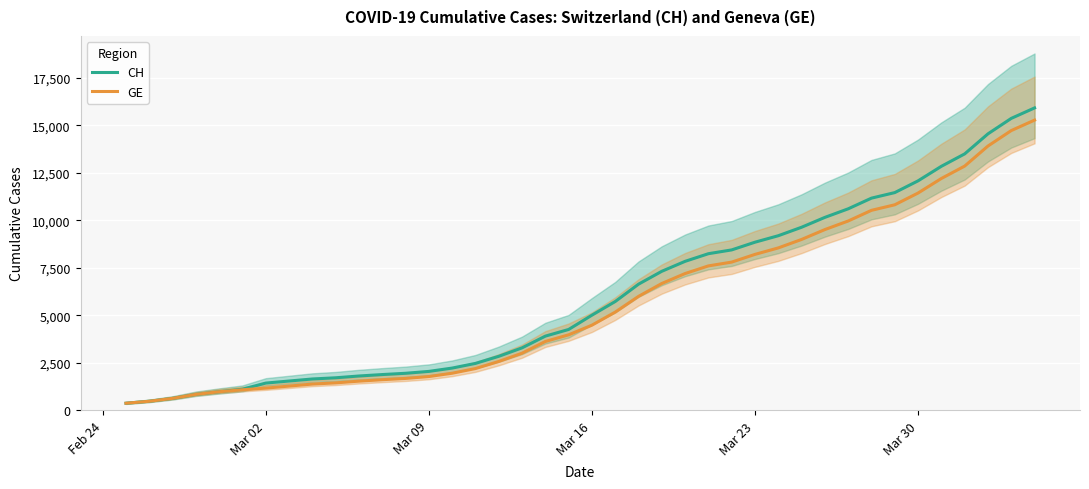

What are all the series names shown in the legend?

CH, GE